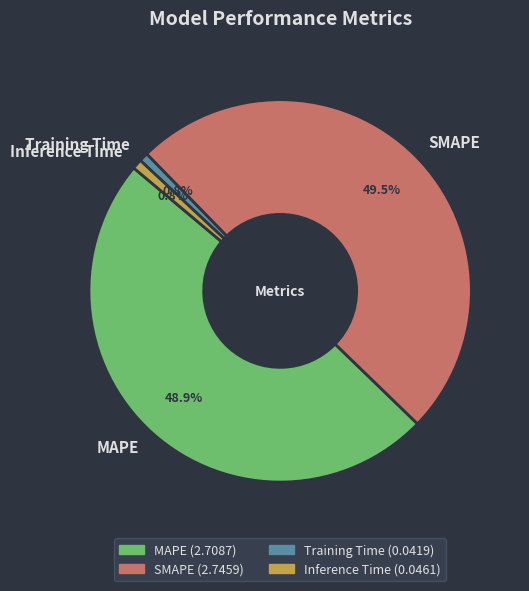

Which category has the biggest portion of the pie?

SMAPE